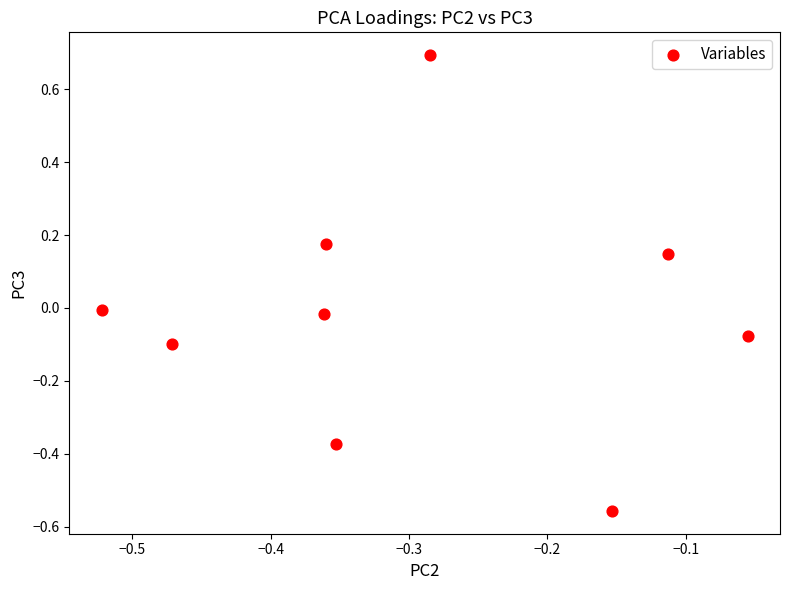

What is the average X value?

-0.3